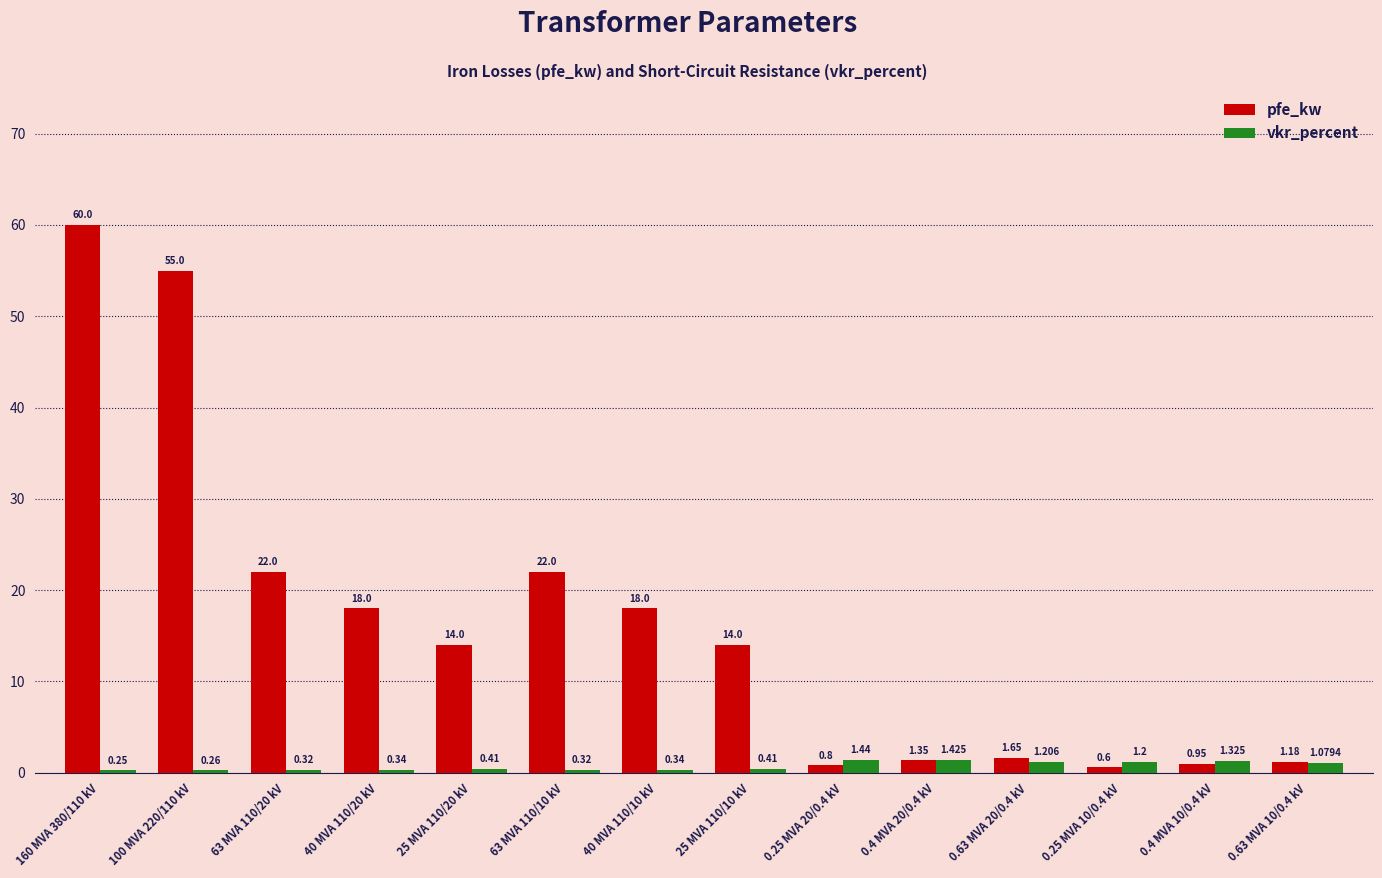

Which category has the lowest value across all series?

160 MVA 380/110 kV